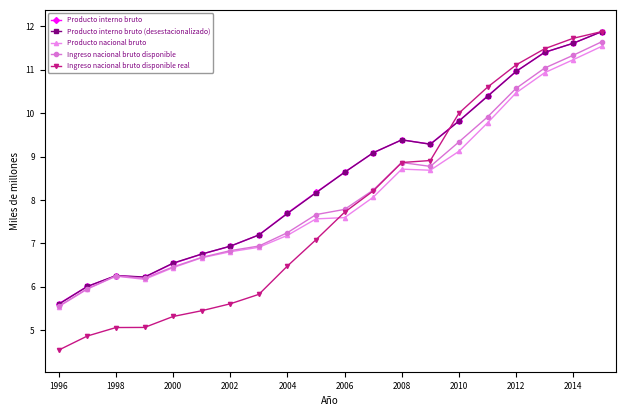

True or false: Producto nacional bruto has more than 0 interior local peaks.

True